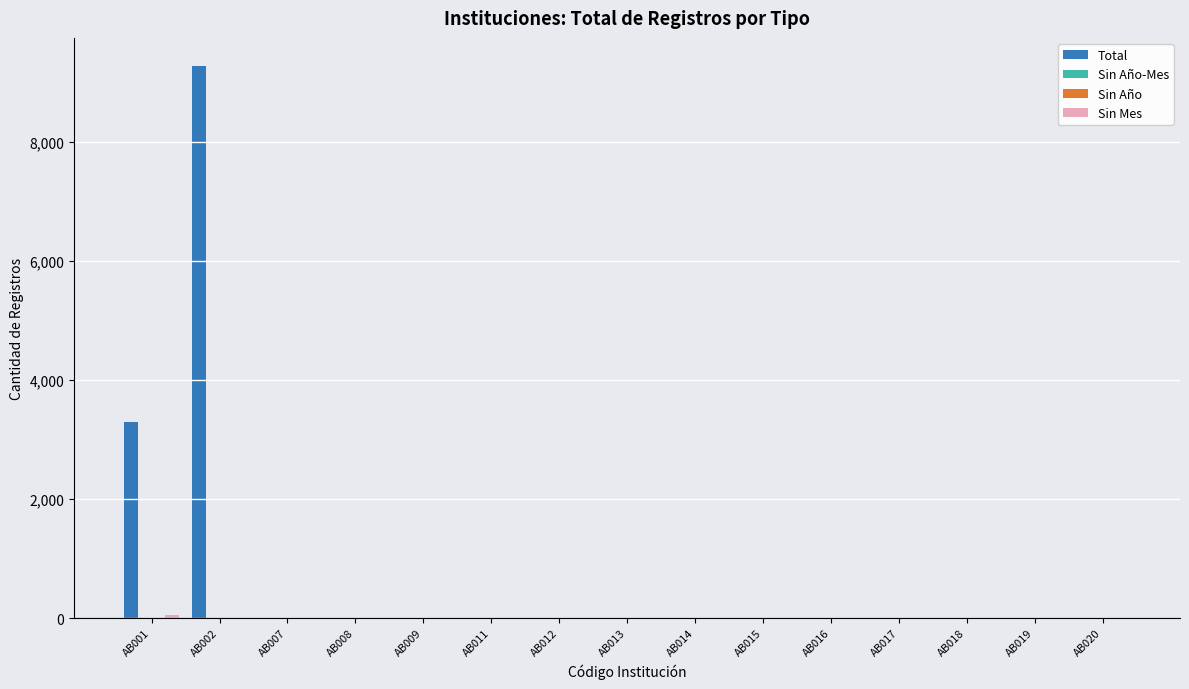

Reading left to right, what are all the values shown in this chart?

Total: AB001=3302	AB002=9286	AB007=0	AB008=0	AB009=0	AB011=0	AB012=0	AB013=0	AB014=0	AB015=0	AB016=0	AB017=0	AB018=0	AB019=0	AB020=0
Sin Año-Mes: AB001=0	AB002=0	AB007=0	AB008=0	AB009=0	AB011=0	AB012=0	AB013=0	AB014=0	AB015=0	AB016=0	AB017=0	AB018=0	AB019=0	AB020=0
Sin Año: AB001=0	AB002=0	AB007=0	AB008=0	AB009=0	AB011=0	AB012=0	AB013=0	AB014=0	AB015=0	AB016=0	AB017=0	AB018=0	AB019=0	AB020=0
Sin Mes: AB001=54	AB002=0	AB007=0	AB008=0	AB009=0	AB011=0	AB012=0	AB013=0	AB014=0	AB015=0	AB016=0	AB017=0	AB018=0	AB019=0	AB020=0